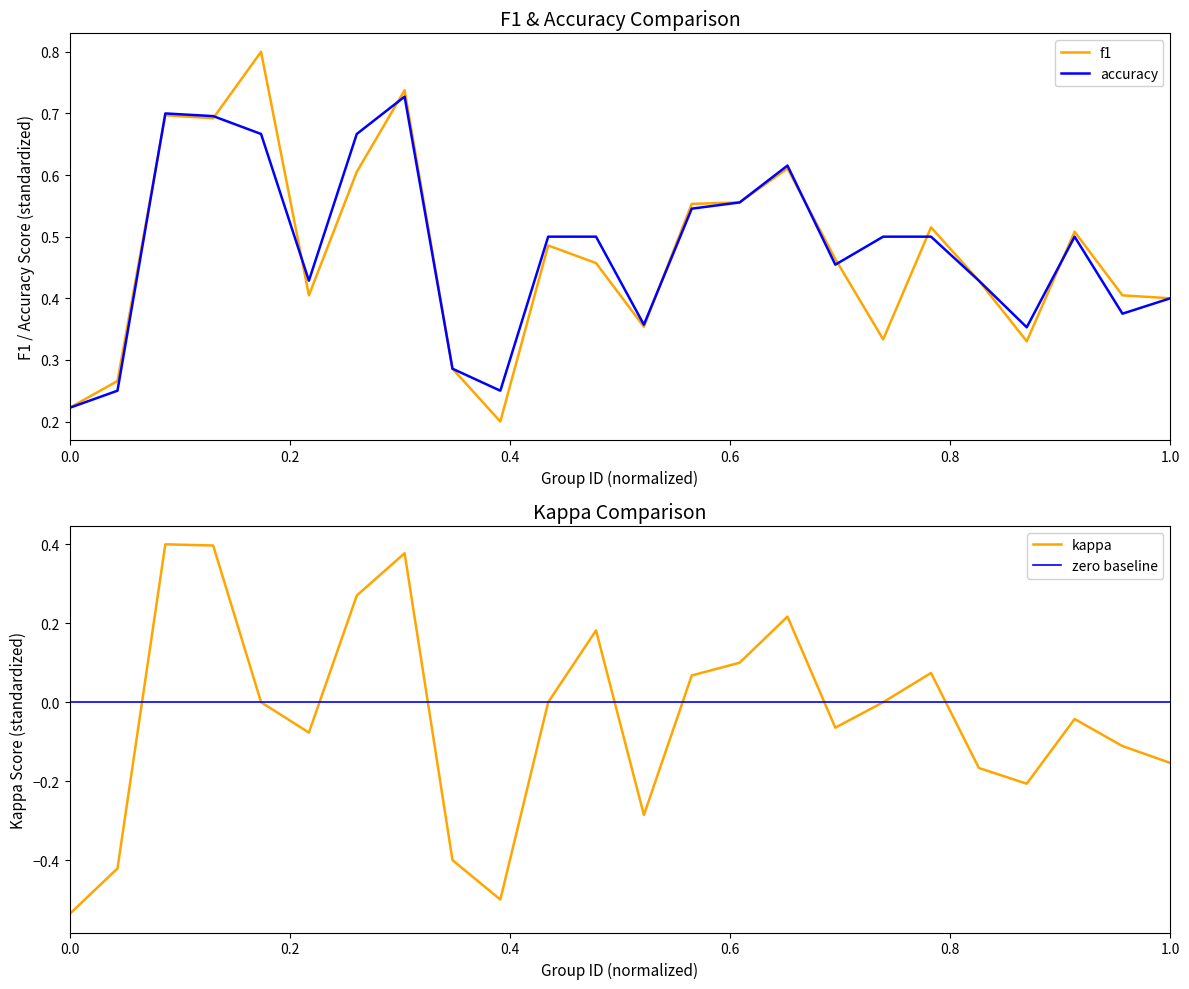

Where do f1 and accuracy first cross each other?

2 and 3